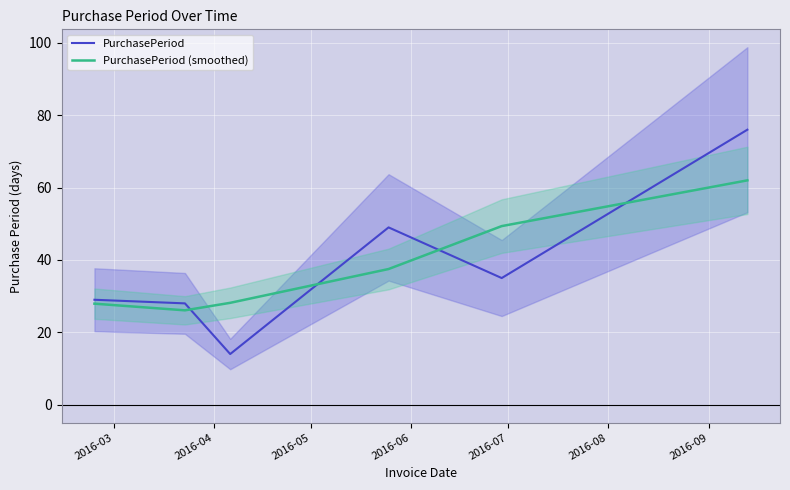

What is the lowest value of the PurchasePeriod (smoothed) series?

26.1